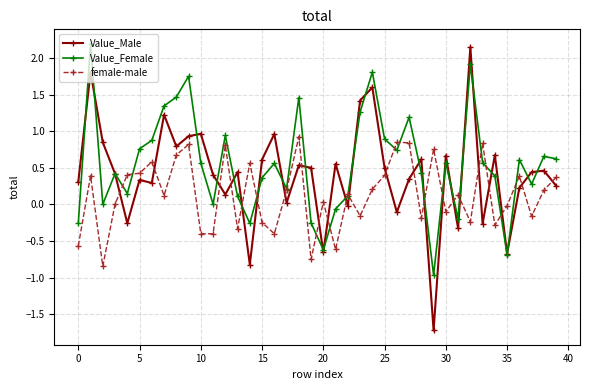

What is the minimum value for Value_Male?

-1.7